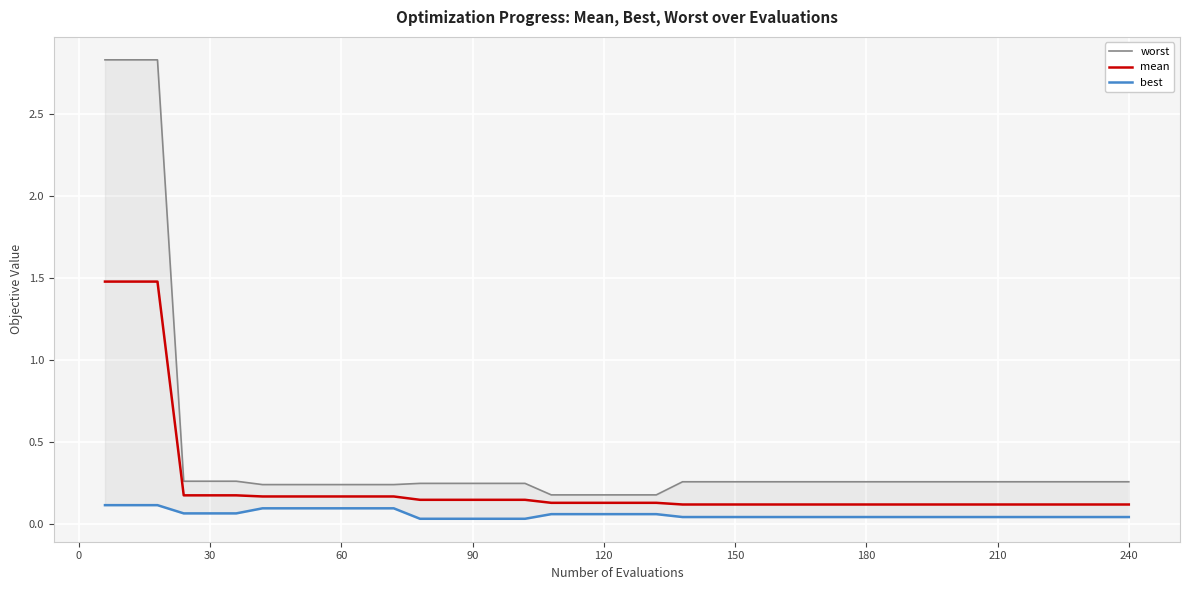

Reading left to right, extract all data points from this chart.

worst: 2.8	2.8	2.8	0.3	0.3	0.3	0.2	0.2	0.2	0.2	0.2	0.2	0.2	0.2	0.2	0.2	0.2	0.2	0.2	0.2	0.2	0.2	0.3	0.3	0.3	0.3	0.3	0.3	0.3	0.3	0.3	0.3	0.3	0.3	0.3	0.3	0.3	0.3	0.3	0.3
mean: 1.5	1.5	1.5	0.2	0.2	0.2	0.2	0.2	0.2	0.2	0.2	0.2	0.1	0.1	0.1	0.1	0.1	0.1	0.1	0.1	0.1	0.1	0.1	0.1	0.1	0.1	0.1	0.1	0.1	0.1	0.1	0.1	0.1	0.1	0.1	0.1	0.1	0.1	0.1	0.1
best: 0.1	0.1	0.1	0.1	0.1	0.1	0.1	0.1	0.1	0.1	0.1	0.1	0.0	0.0	0.0	0.0	0.0	0.1	0.1	0.1	0.1	0.1	0.0	0.0	0.0	0.0	0.0	0.0	0.0	0.0	0.0	0.0	0.0	0.0	0.0	0.0	0.0	0.0	0.0	0.0